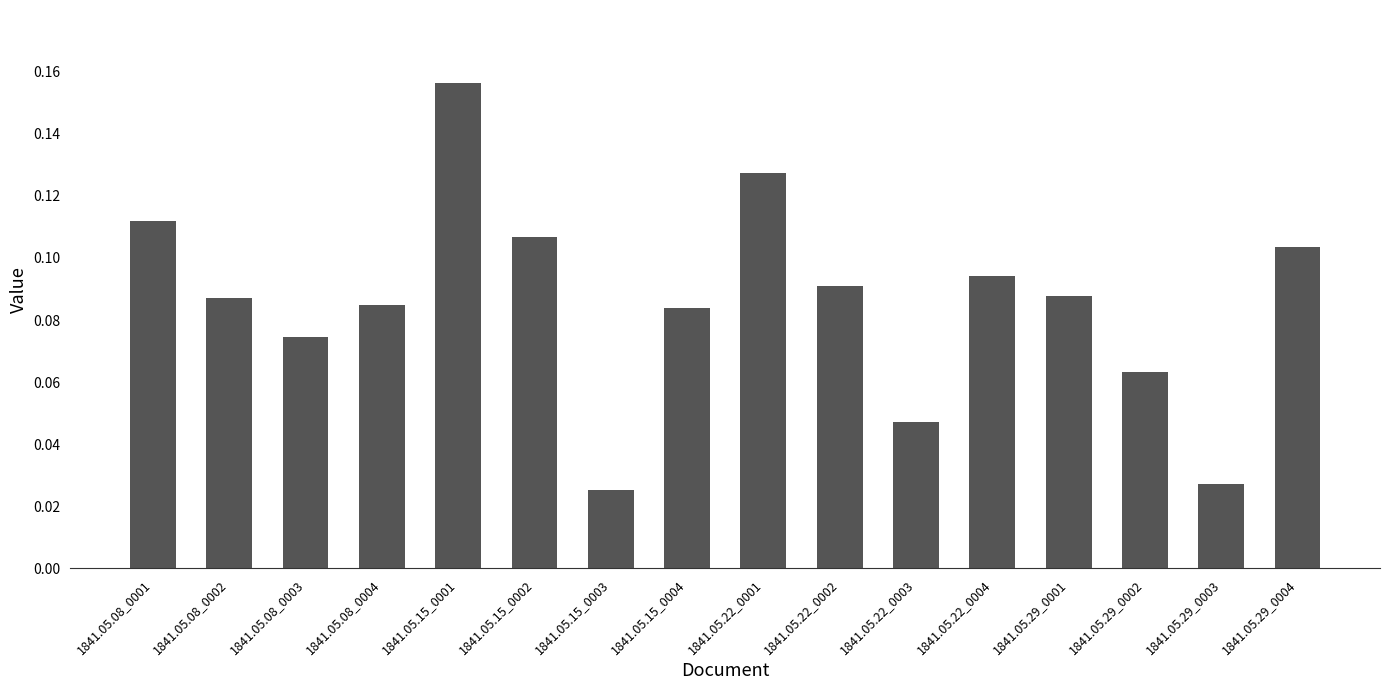

What is the label of the 4th bar from the left?

1841.05.08_0004